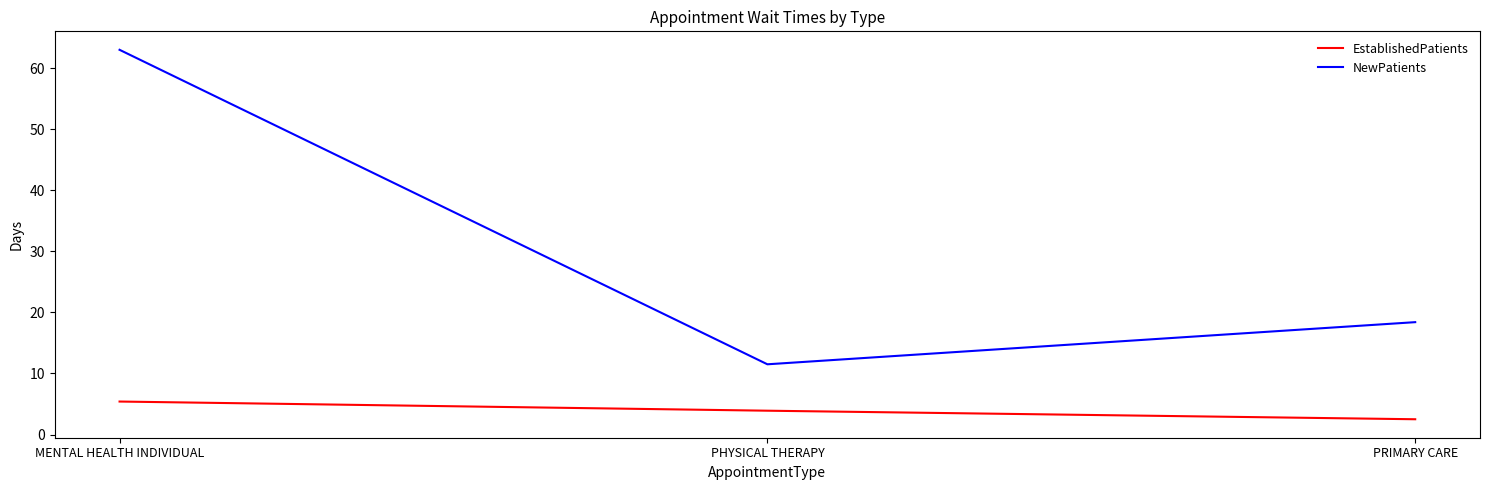

Rank the series by their average value, from lowest to highest.

EstablishedPatients, NewPatients